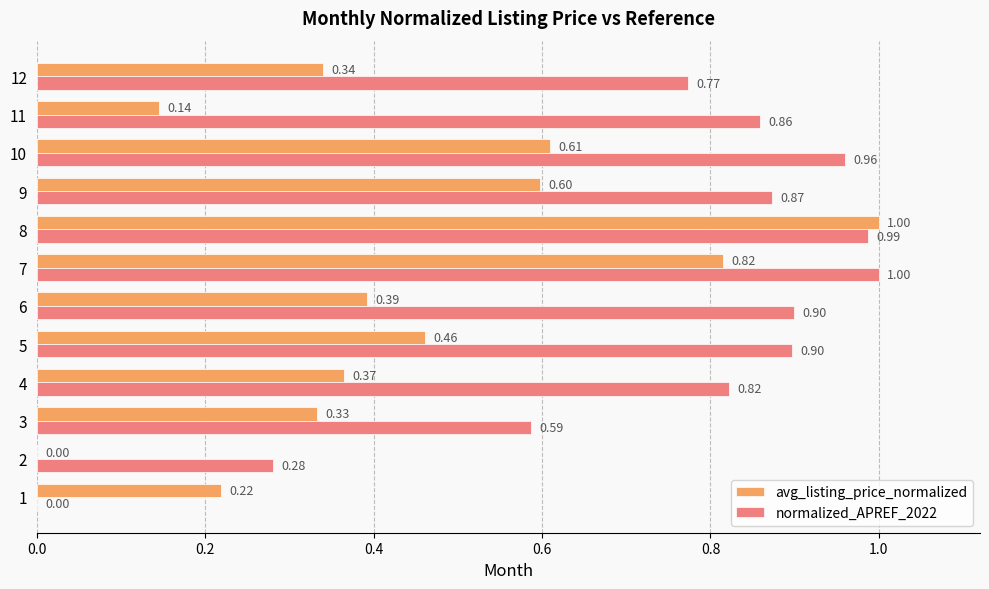

What is the sum of all normalized_APREF_2022 values?

8.9